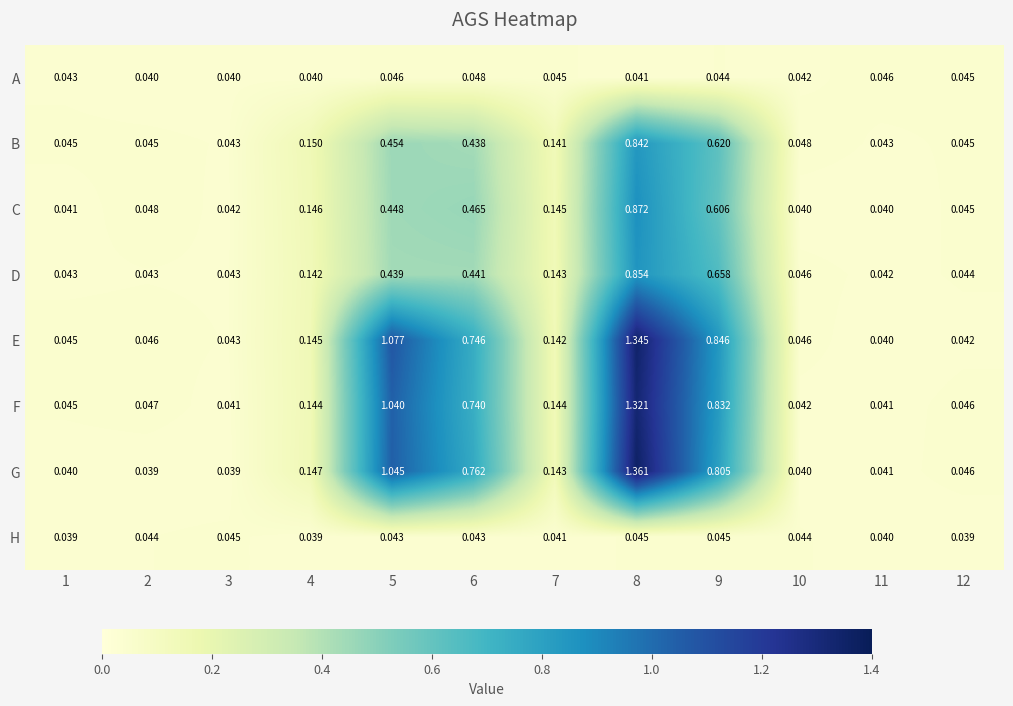

Which series has the largest range (max minus min)?

G